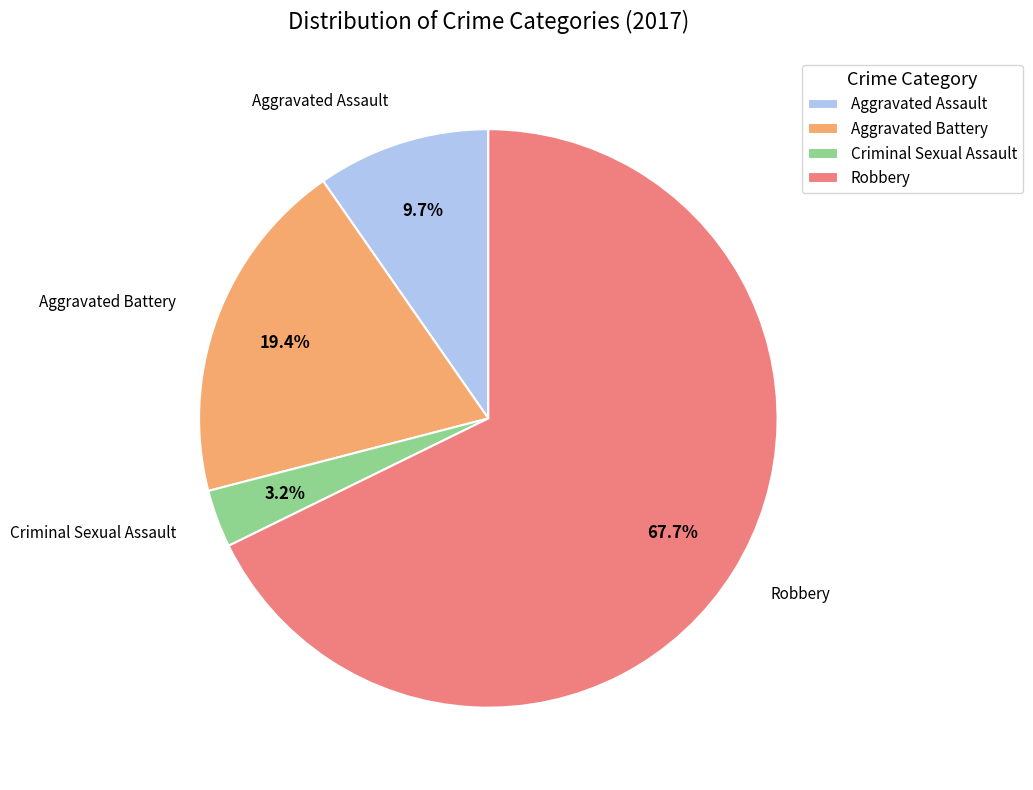

Which slice is the largest?

Robbery